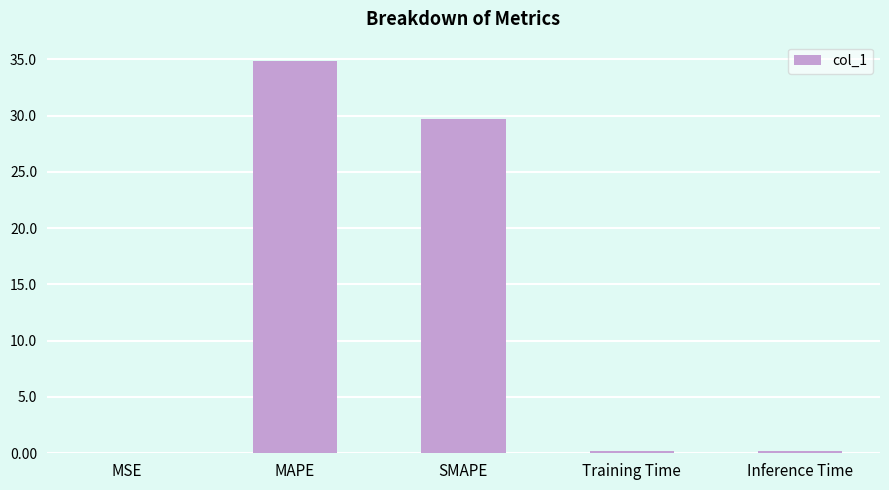

Is it true that the value at MSE is 0.0?

True